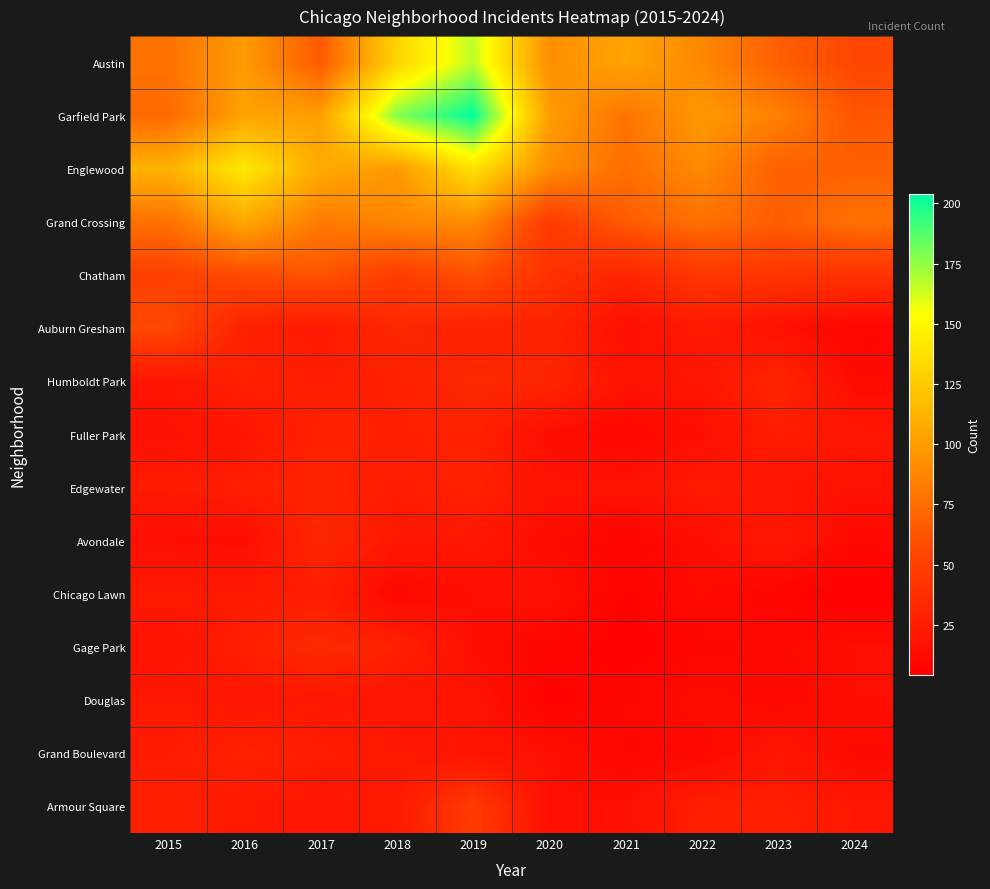

Which series has the widest spread of values?

Garfield Park